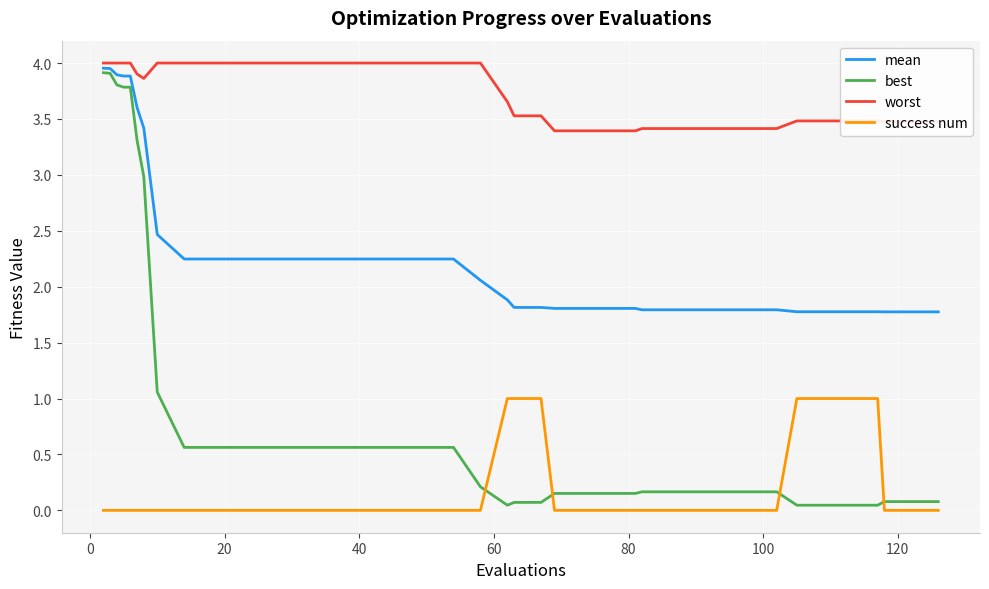

Which series has the largest range (max minus min)?

best